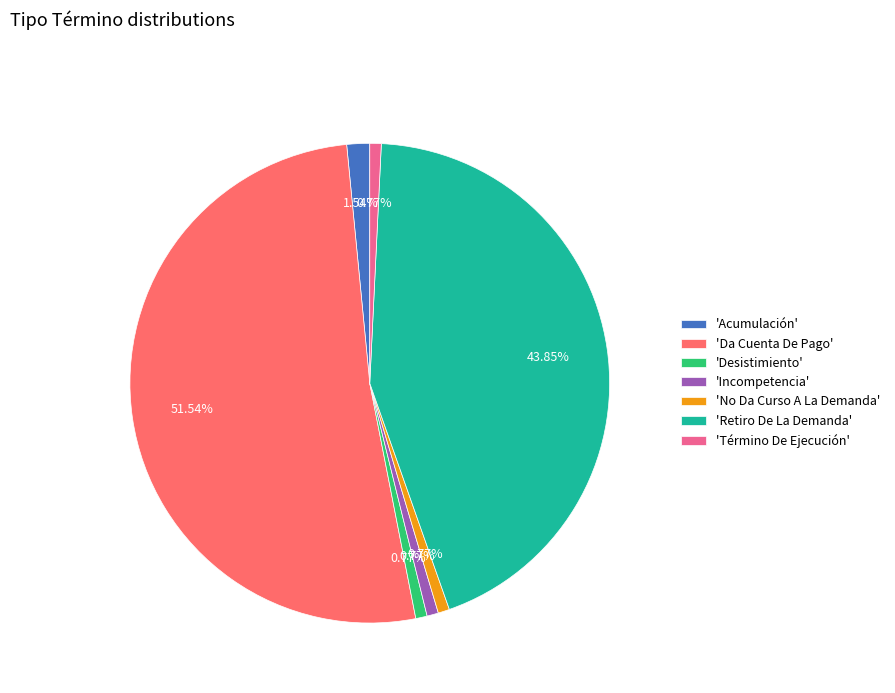

Which category accounts for the majority?

'Da Cuenta De Pago'